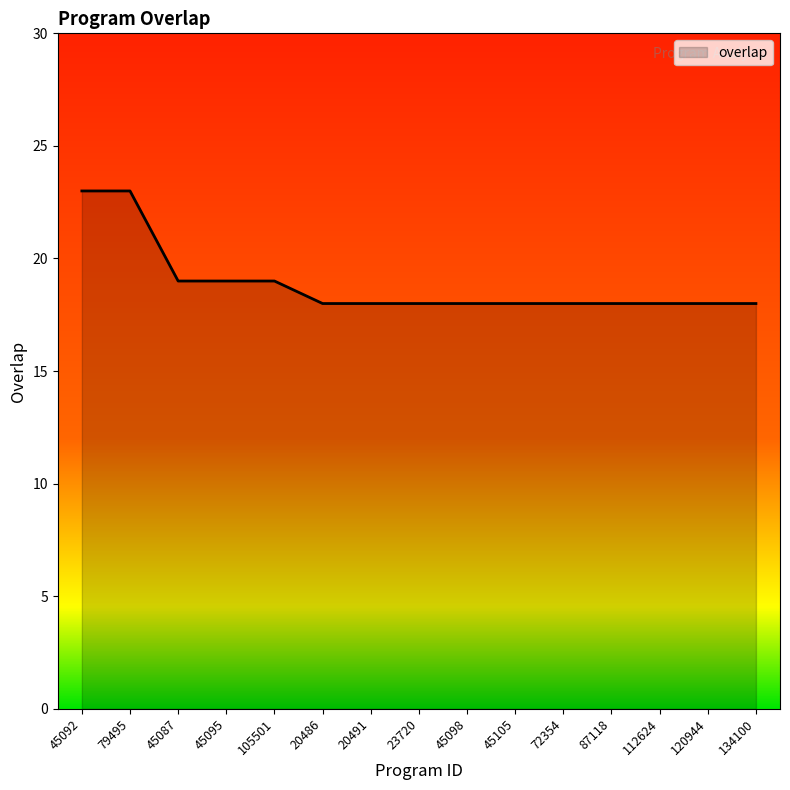

The value at 20491 is 12. True or false?

False